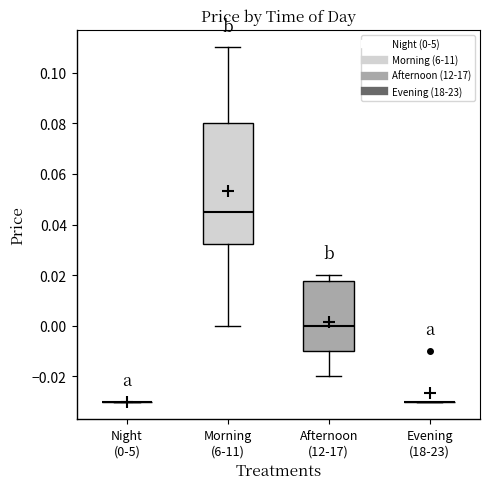

Reading left to right, transcribe this box plot: for each box, give where its median line is, the range the box spans, and where its two whiskers end, as read against the y-axis. The values are not printed on the chart, so give them approximately, as read against the axis.

Night (0-5): box collapsed to a line at -0.030, whiskers -0.030 to -0.030
Morning (6-11): median 0.046, box 0.032 to 0.080, whiskers 0.000 to 0.110
Afternoon (12-17): median 0.000, box -0.010 to 0.018, whiskers -0.020 to 0.020
Evening (18-23): box collapsed to a line at -0.030, whiskers -0.030 to -0.030